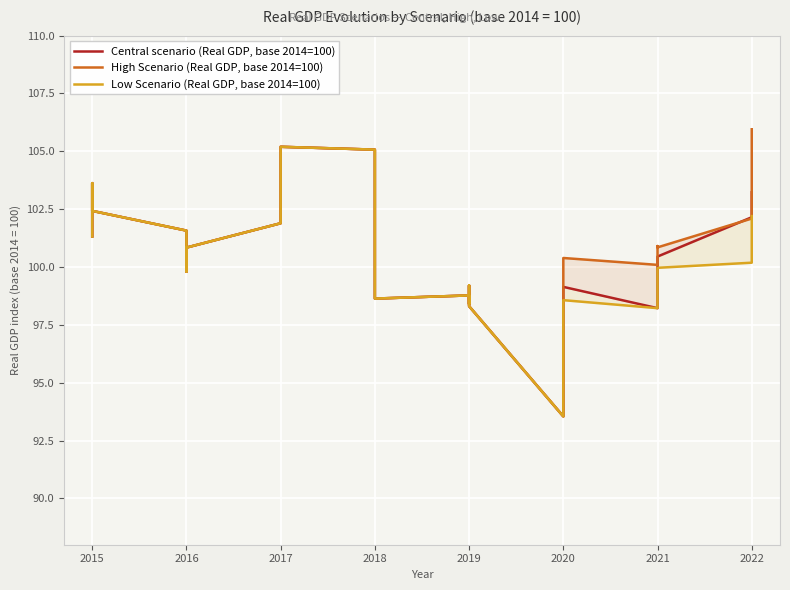

Rank the series by their average value, from lowest to highest.

Low Scenario (Real GDP, base 2014=100), Central scenario (Real GDP, base 2014=100), High Scenario (Real GDP, base 2014=100)